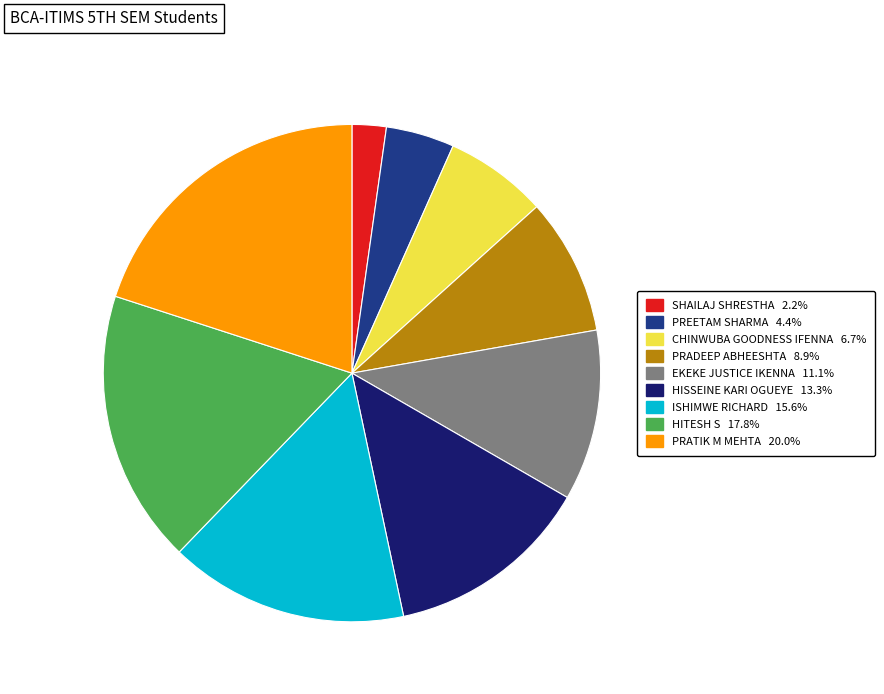

Combined, do EKEKE JUSTICE IKENNA and HISSEINE KARI OGUEYE account for over 50%?

No